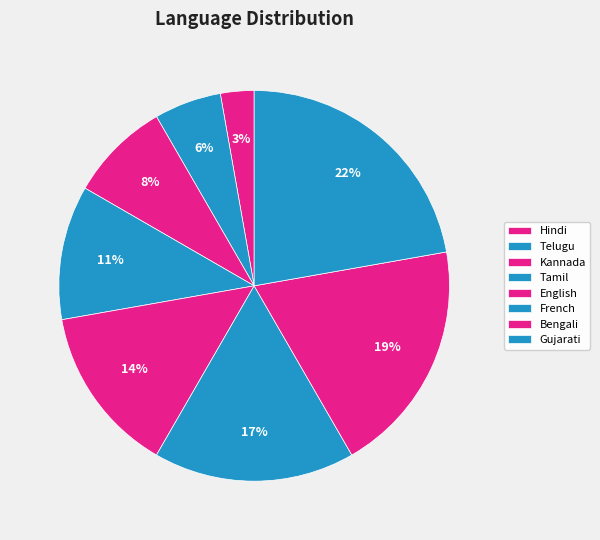

To the nearest percent, what is the combined percentage of Bengali and Hindi?

22%